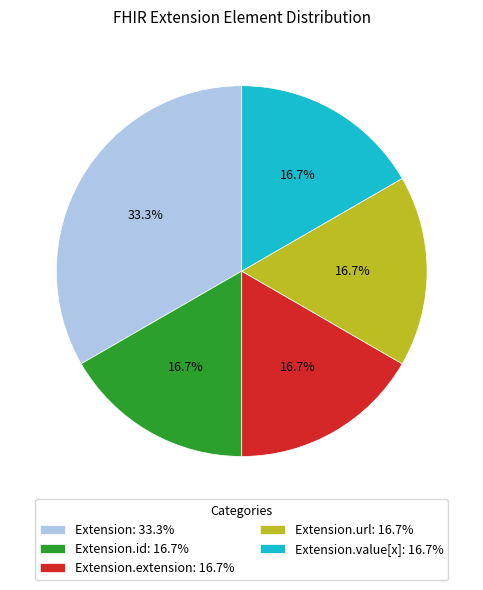

What portion of the pie excludes Extension: 33.3%?

66.7%